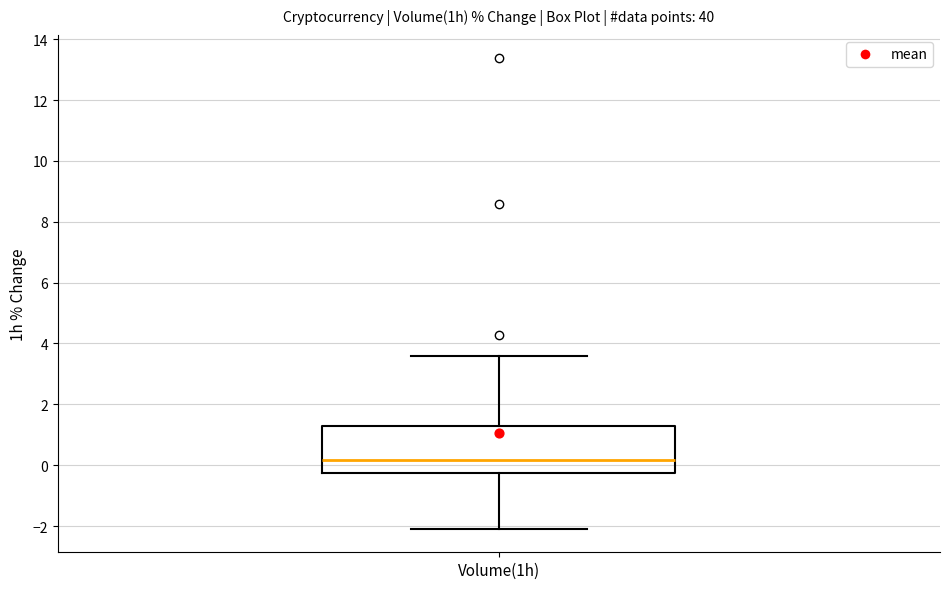

Read this box plot against the y-axis: the position of the median line, the range covered by the box, and the ends of both whiskers. The values are not printed on the chart, so give them approximately, as read against the axis.

median 0.2, box -0.2 to 1.2, whiskers -2.0 to 3.6